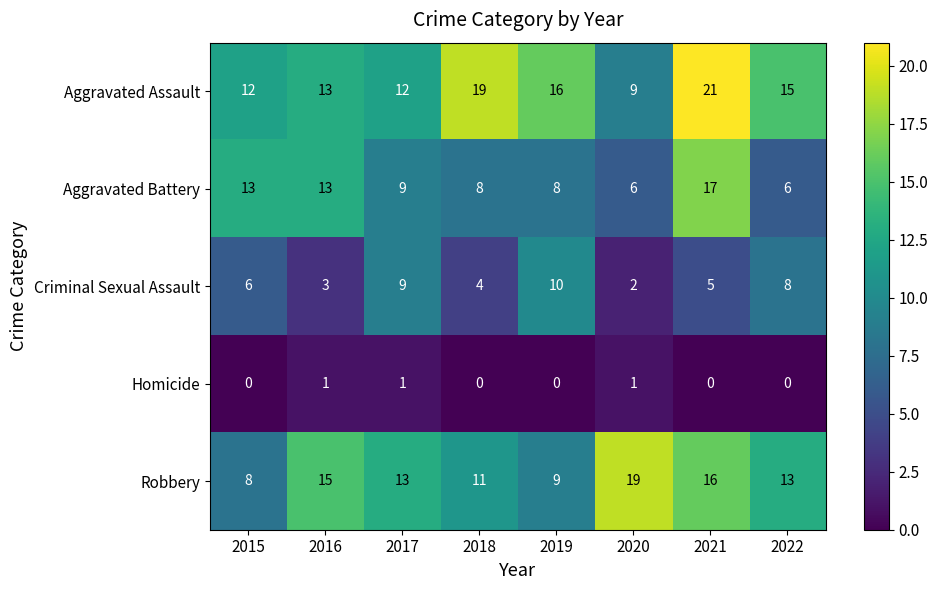

Is the value of Homicide at 2022 greater than the value of Aggravated Battery at 2017?

No